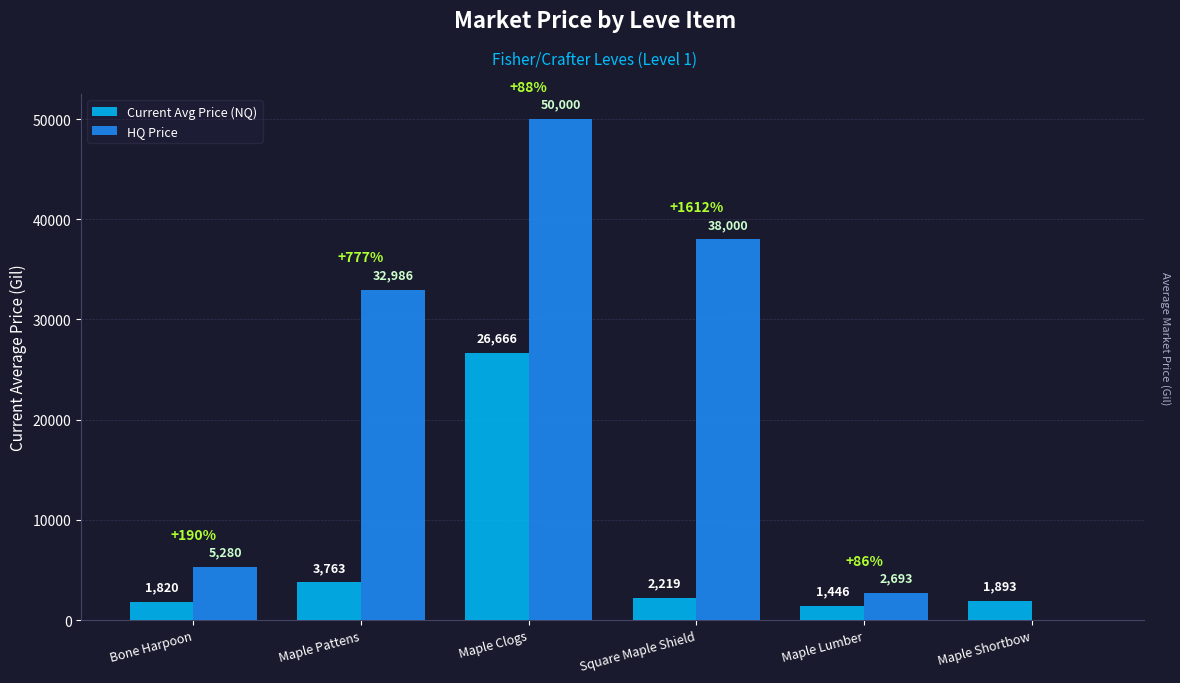

At which label is HQ Price closest to 25000?

Maple Pattens